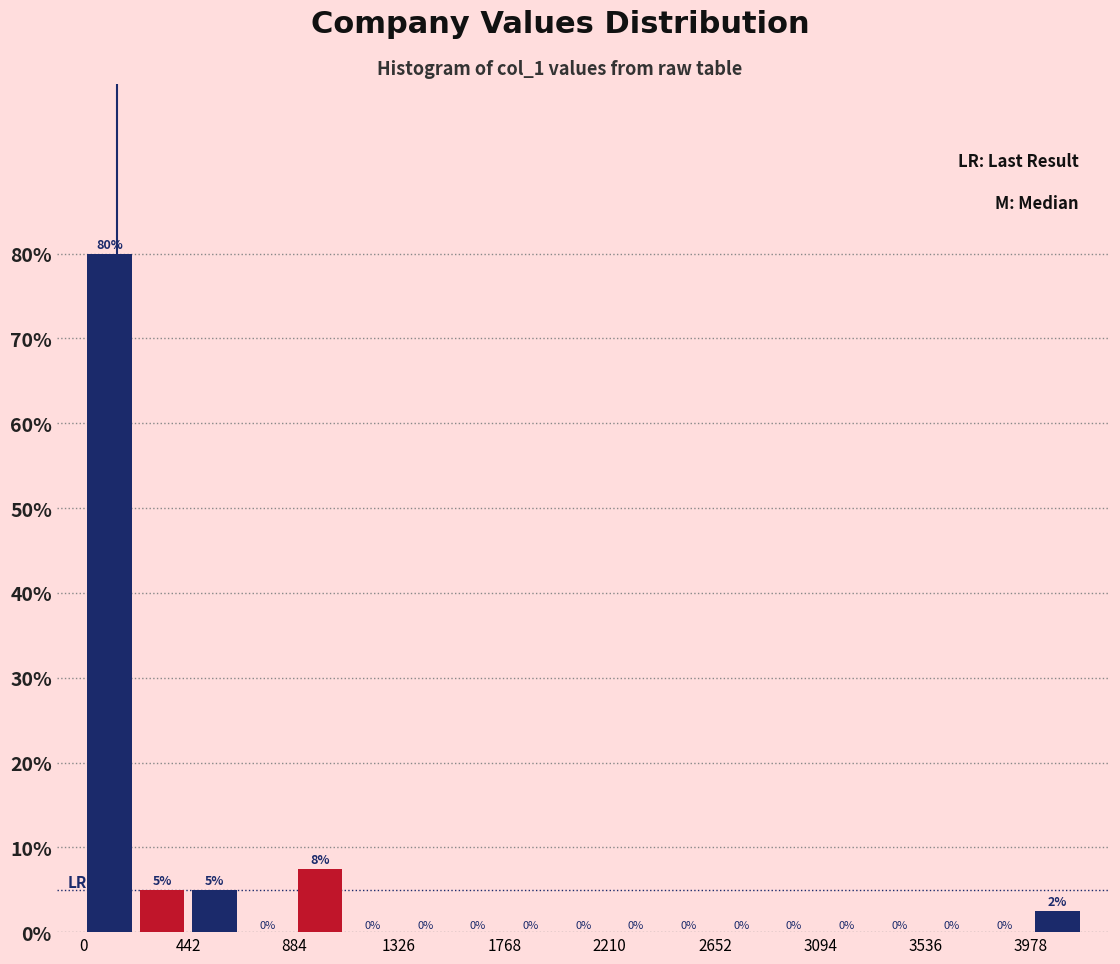

Which range on the x-axis has the tallest bar?

0 to 200